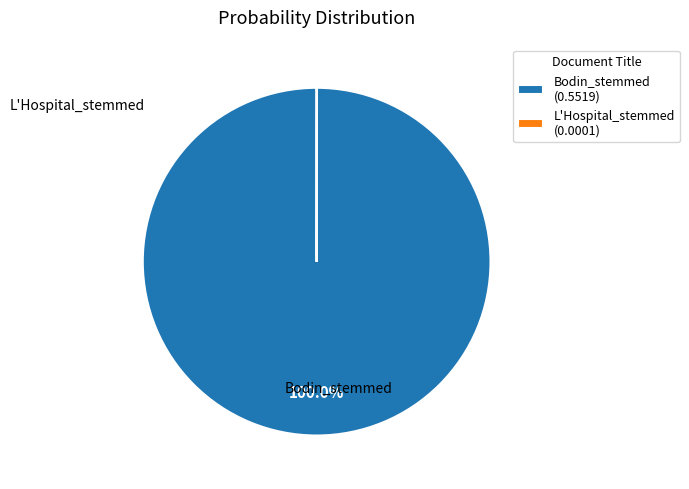

Does any single category account for the majority?

Yes